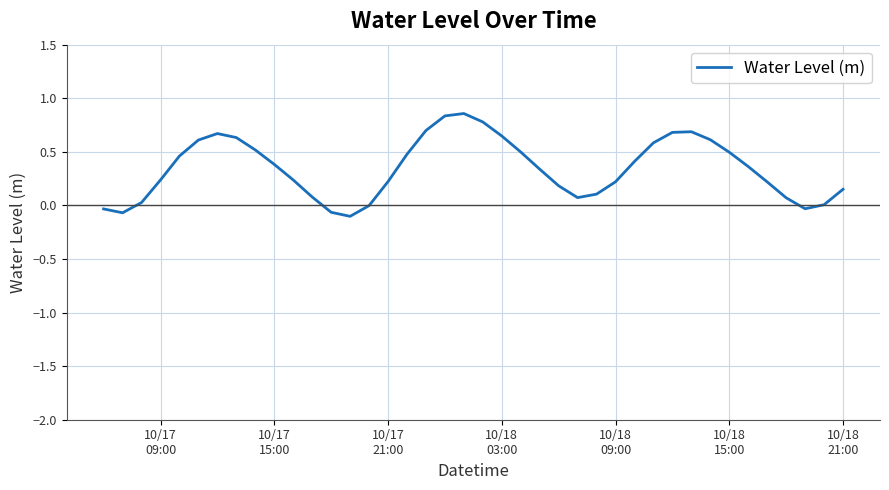

How many series are shown in this chart?

1